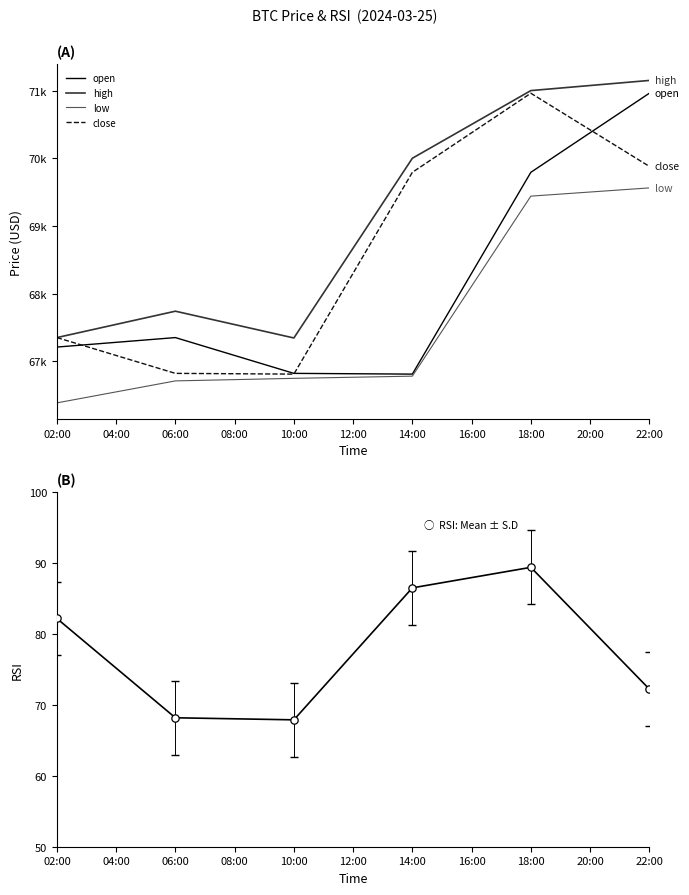

Which series reaches the maximum Y coordinate?

high